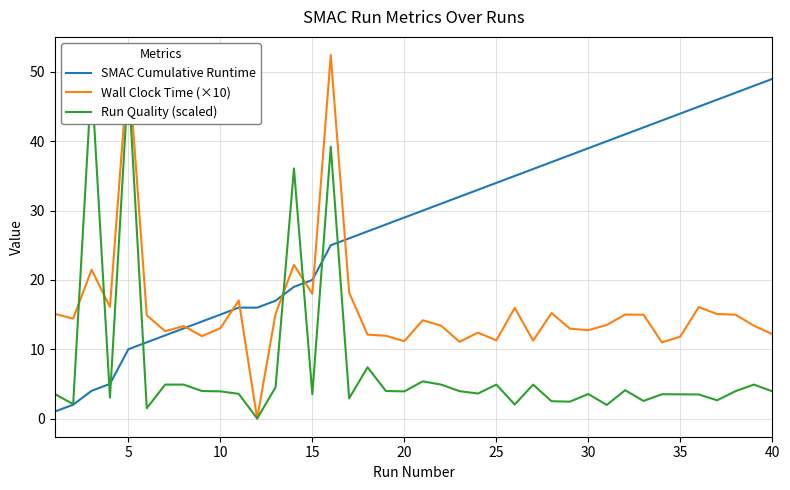

Is this an area chart (filled region under the line)?

No